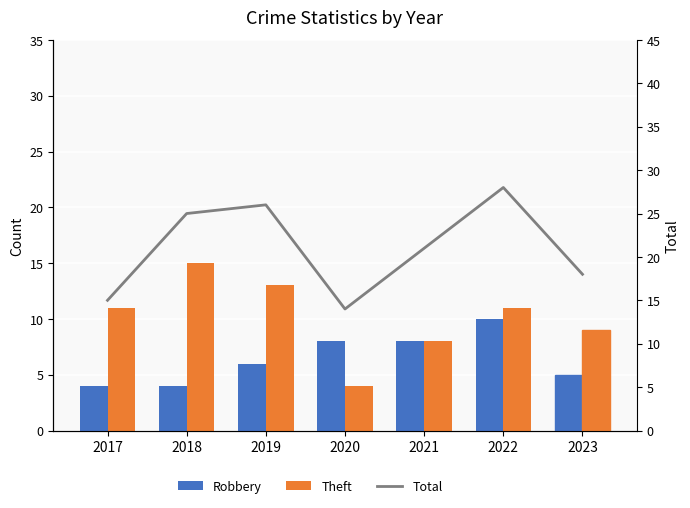

Which series has the largest total across all categories?

Total